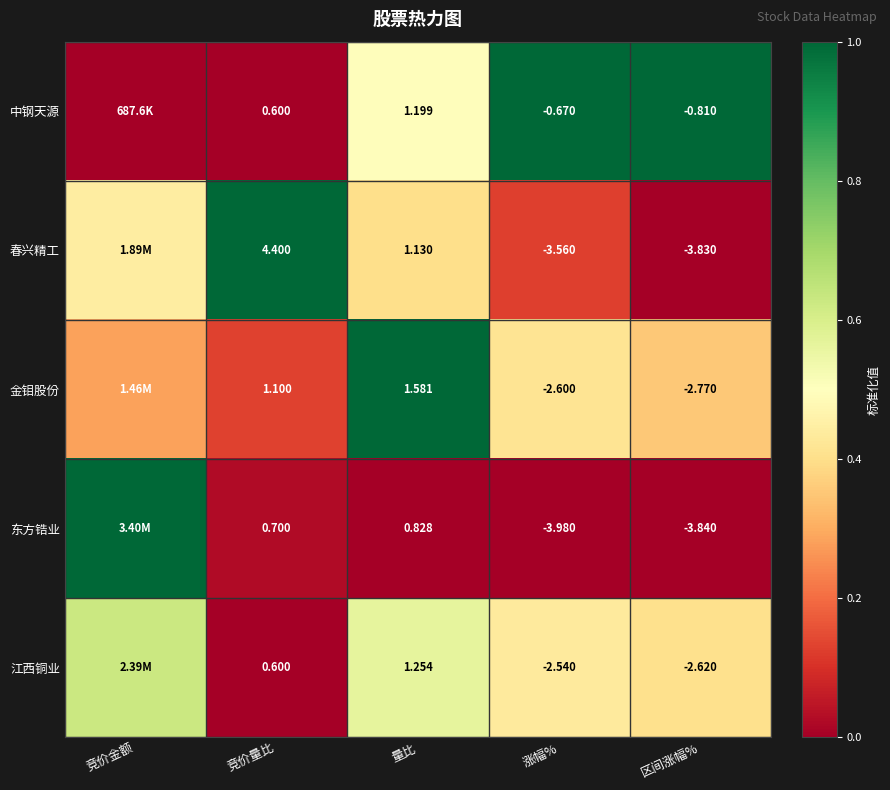

Between 竞价量比 and 量比, which series saw the biggest shift?

春兴精工